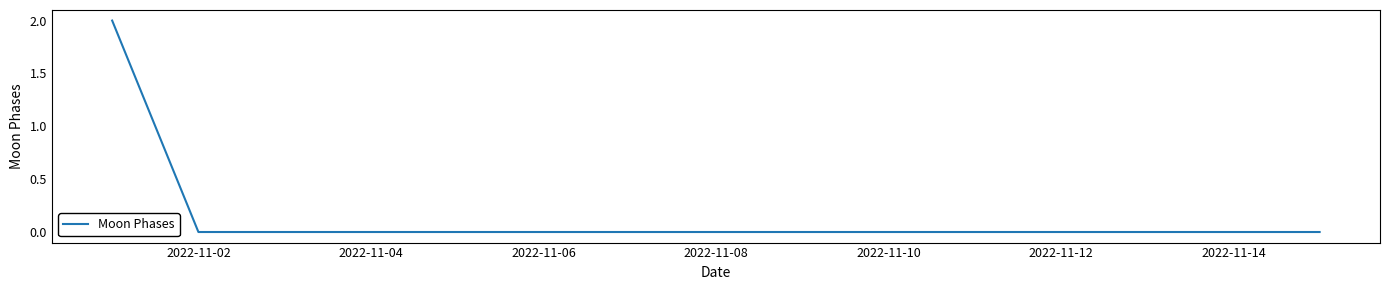

How many lines are shown in the chart?

1